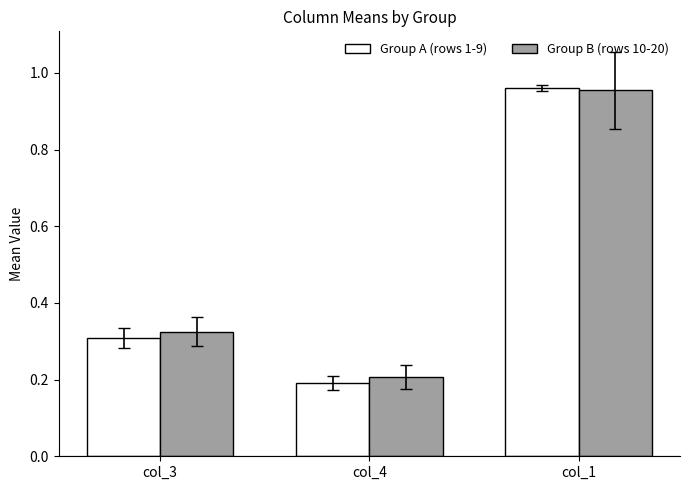

What are all the series names shown in the legend?

Group A (rows 1-9), Group B (rows 10-20)